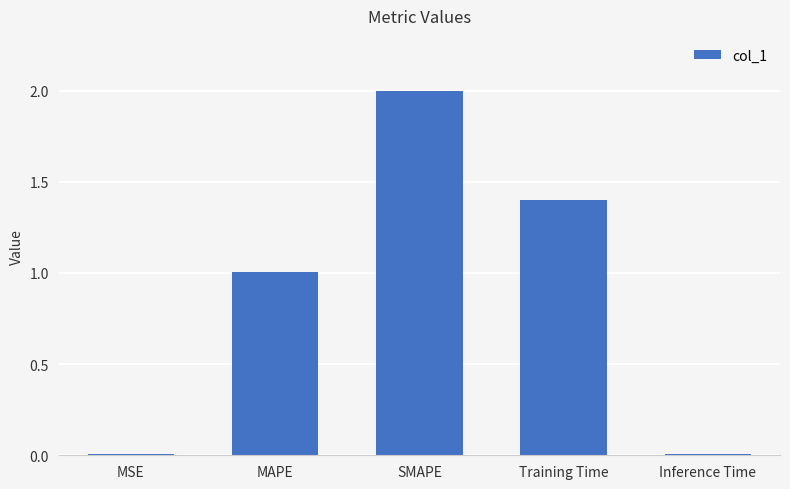

What is the maximum value shown in the chart?

2.0